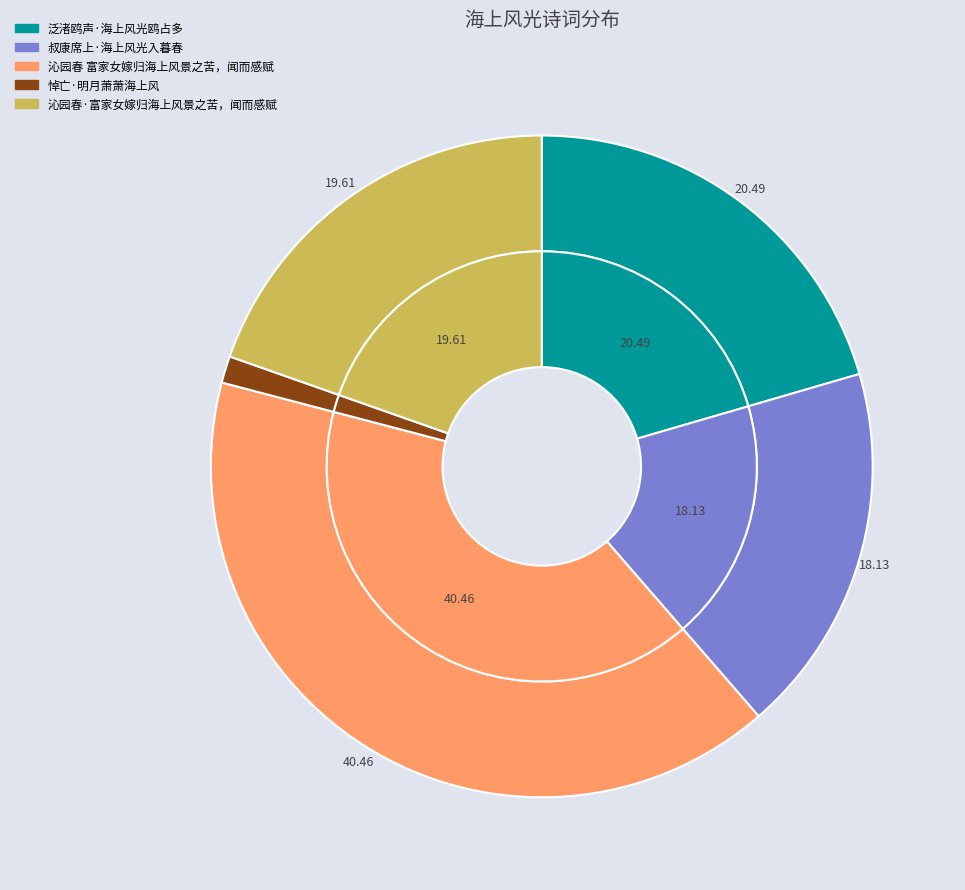

Which slice is the smallest?

悼亡·明月萧萧海上风